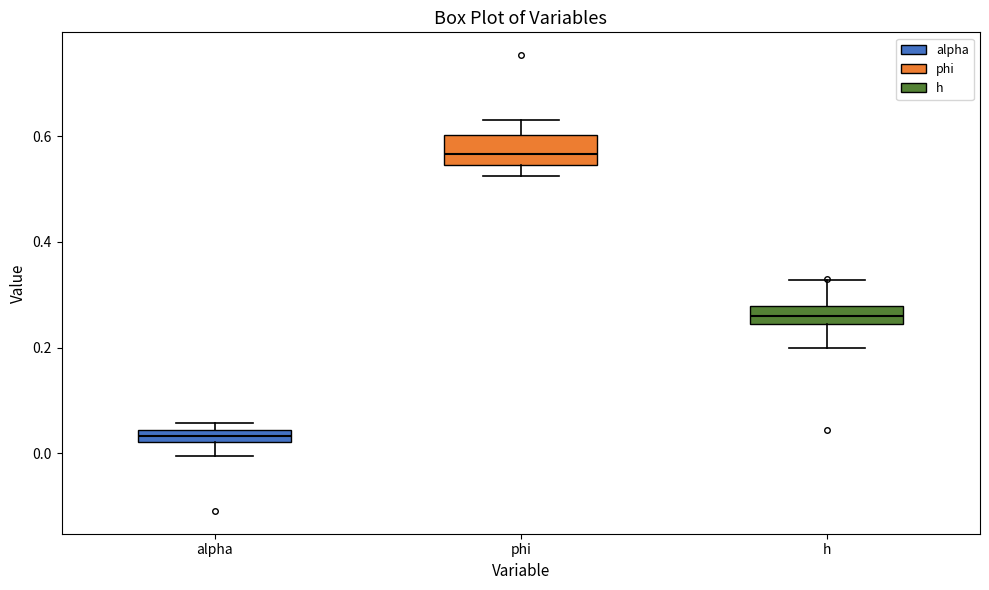

Which box has the highest median line?

phi